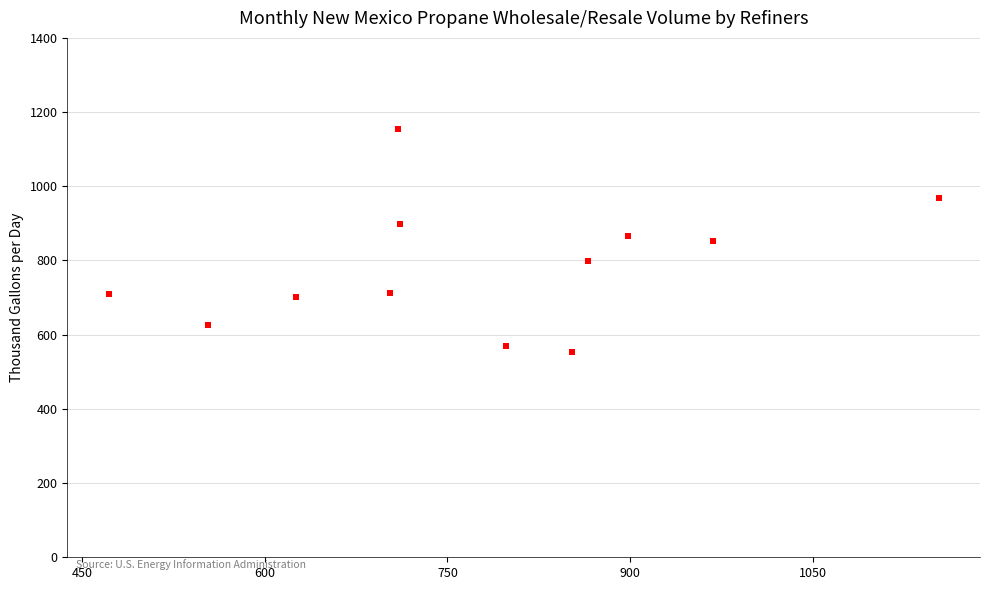

What is the range of Y values (max minus min)?

599.5